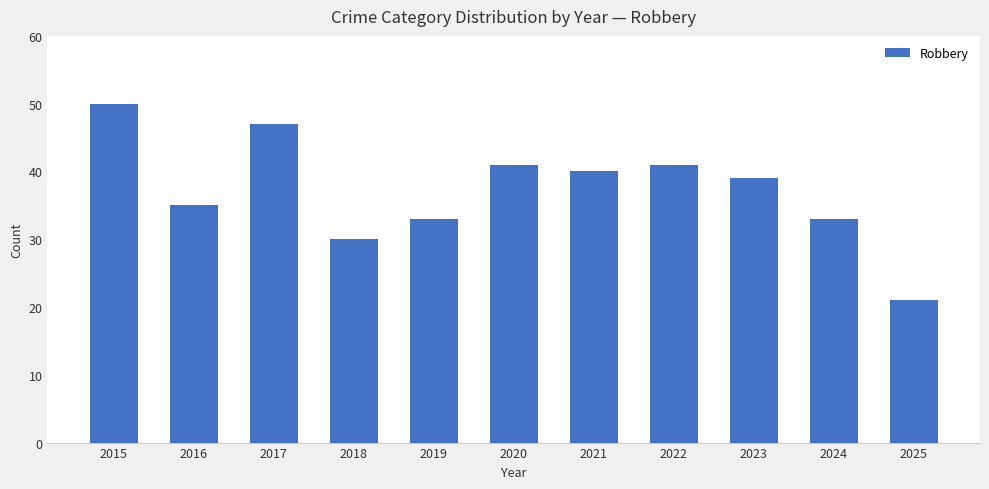

What is the value of the 11th bar from the left?

21